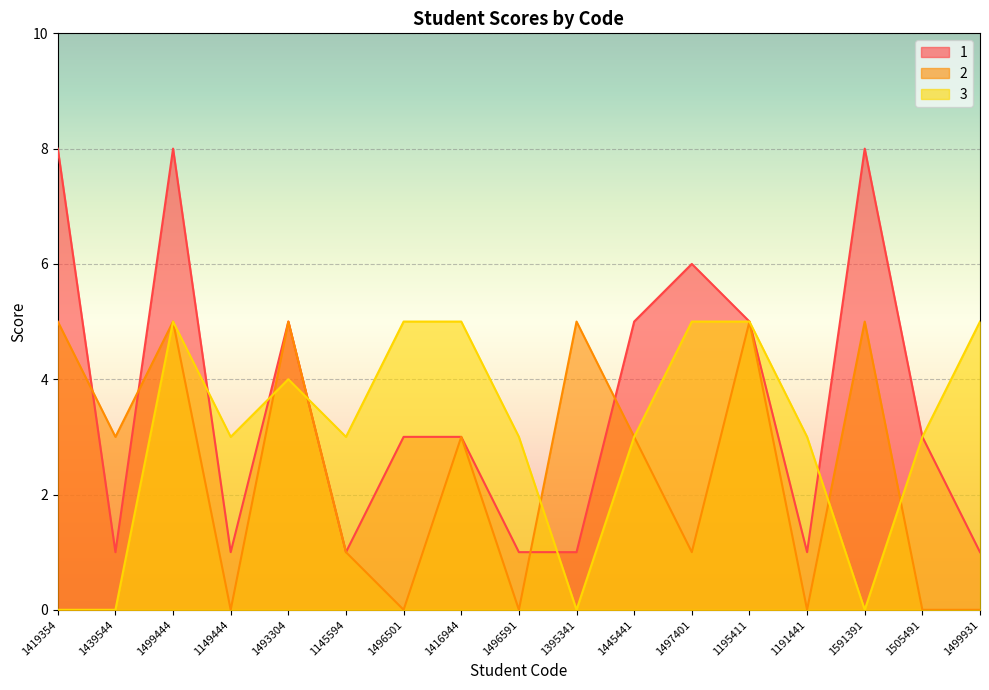

What is the value of the 3 point at the 4th from the left?

3